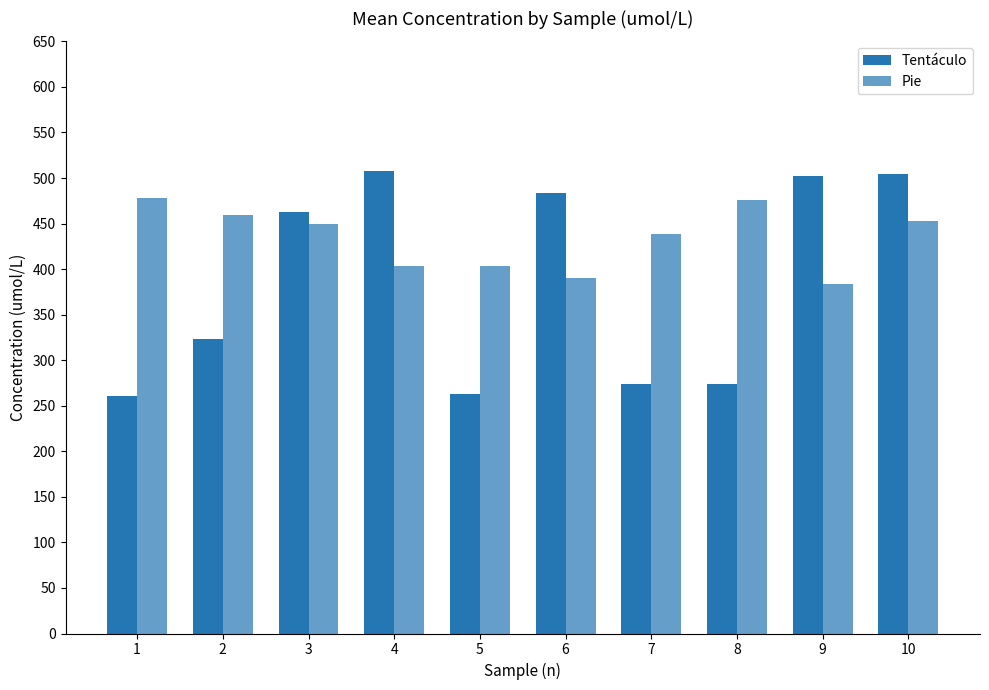

Where is Pie nearest to the value 430?

7